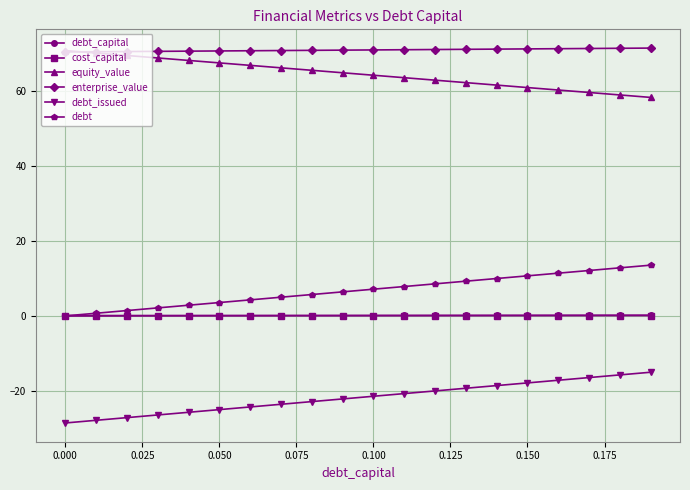

Does the chart display data point markers on the line(s)?

Yes